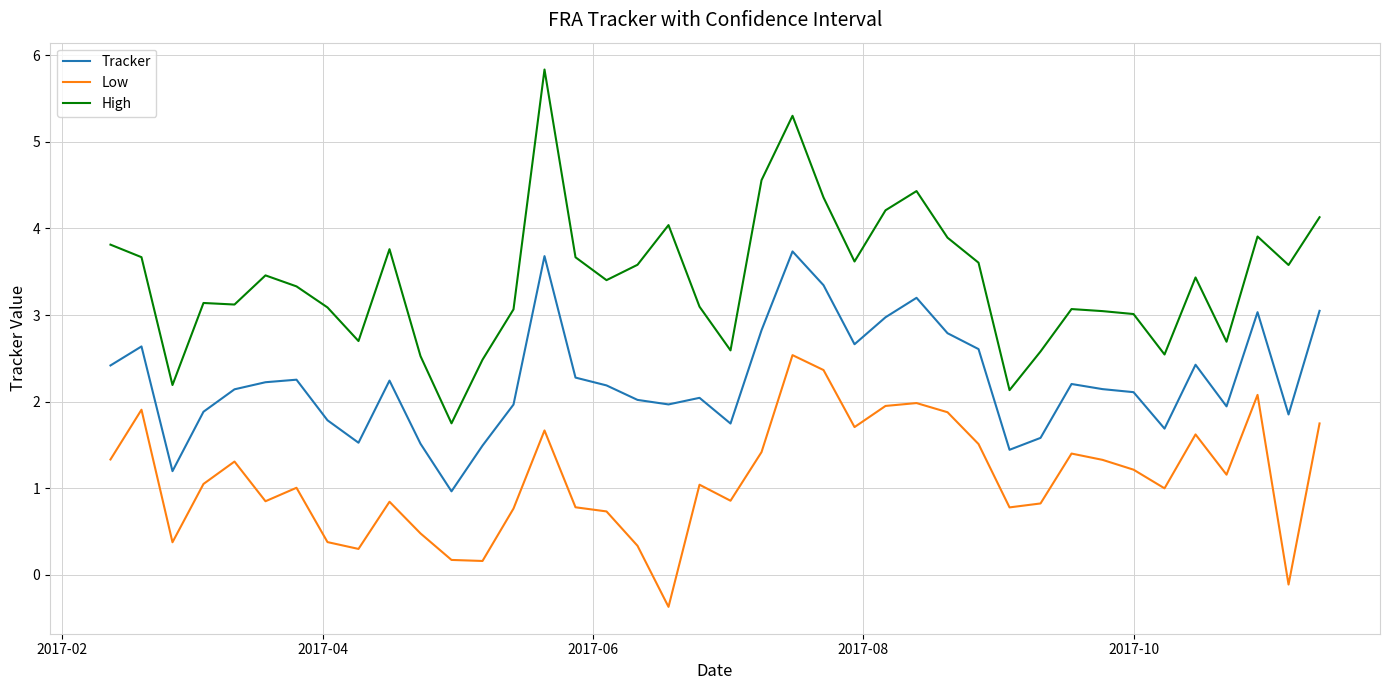

True or false: Tracker and Low cross at least once.

False